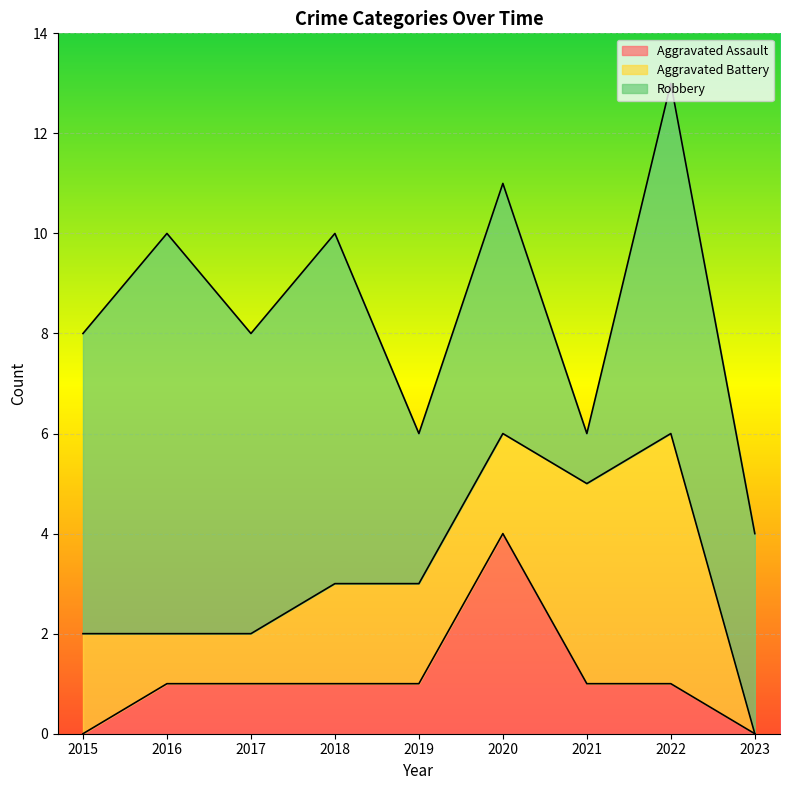

Reading right to left, extract all data points from this chart.

Aggravated Assault: 2023=0	2022=1	2021=1	2020=4	2019=1	2018=1	2017=1	2016=1	2015=0
Aggravated Battery: 2023=0	2022=5	2021=4	2020=2	2019=2	2018=2	2017=1	2016=1	2015=2
Robbery: 2023=4	2022=7	2021=1	2020=5	2019=3	2018=7	2017=6	2016=8	2015=6